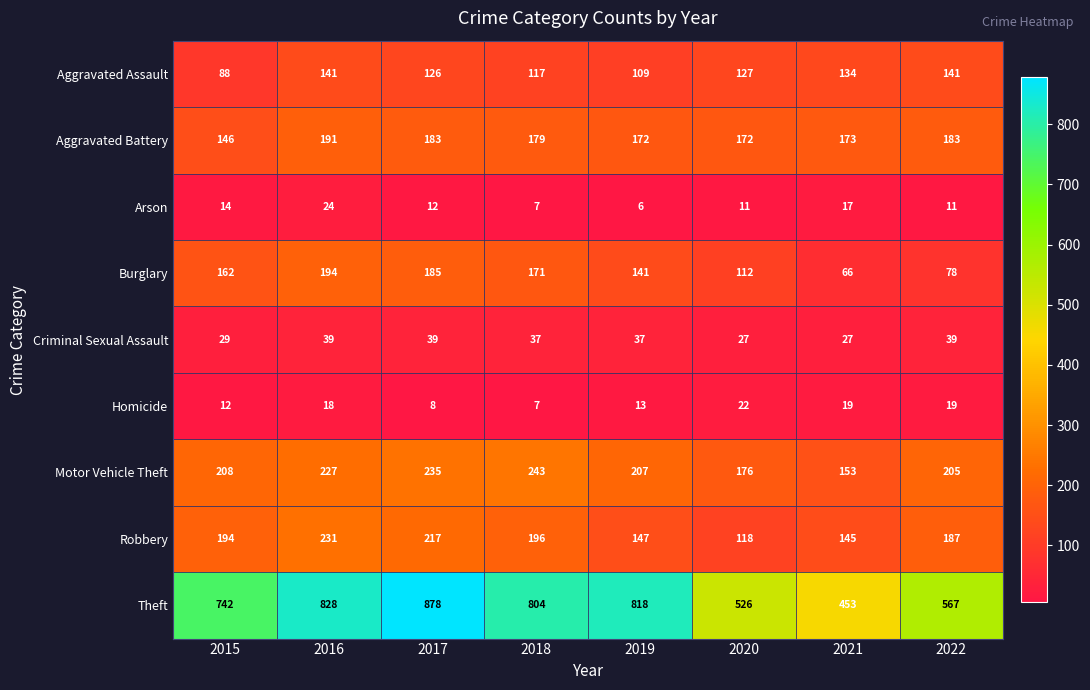

What is the difference between the maximum and second lowest values in the Robbery series?

86